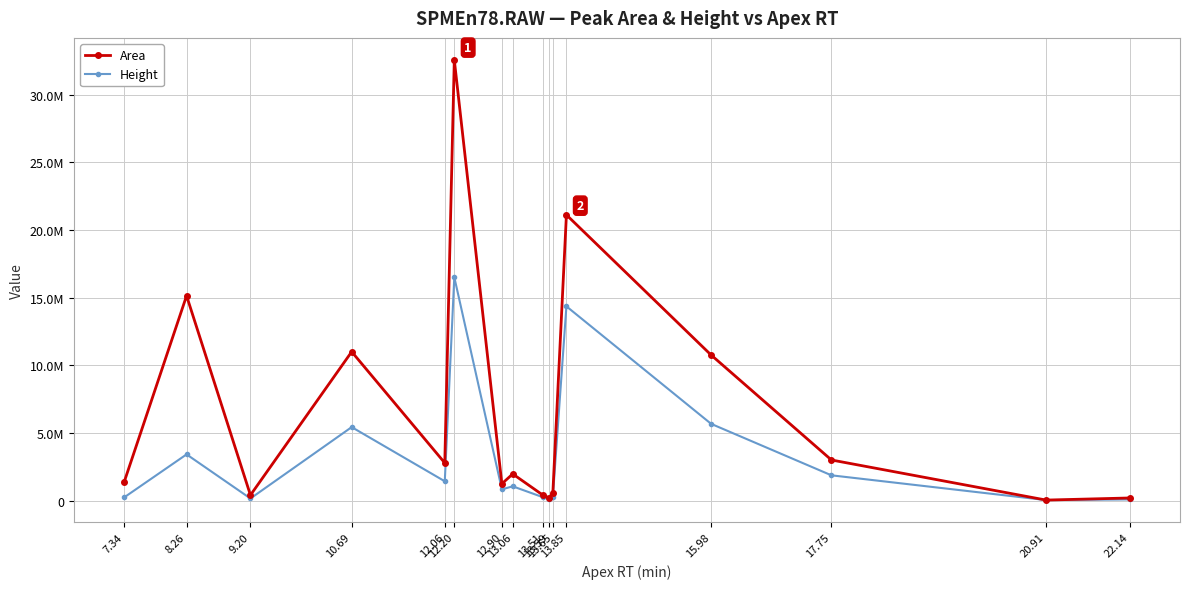

Where does the Height series first go above 1064034?

8.26